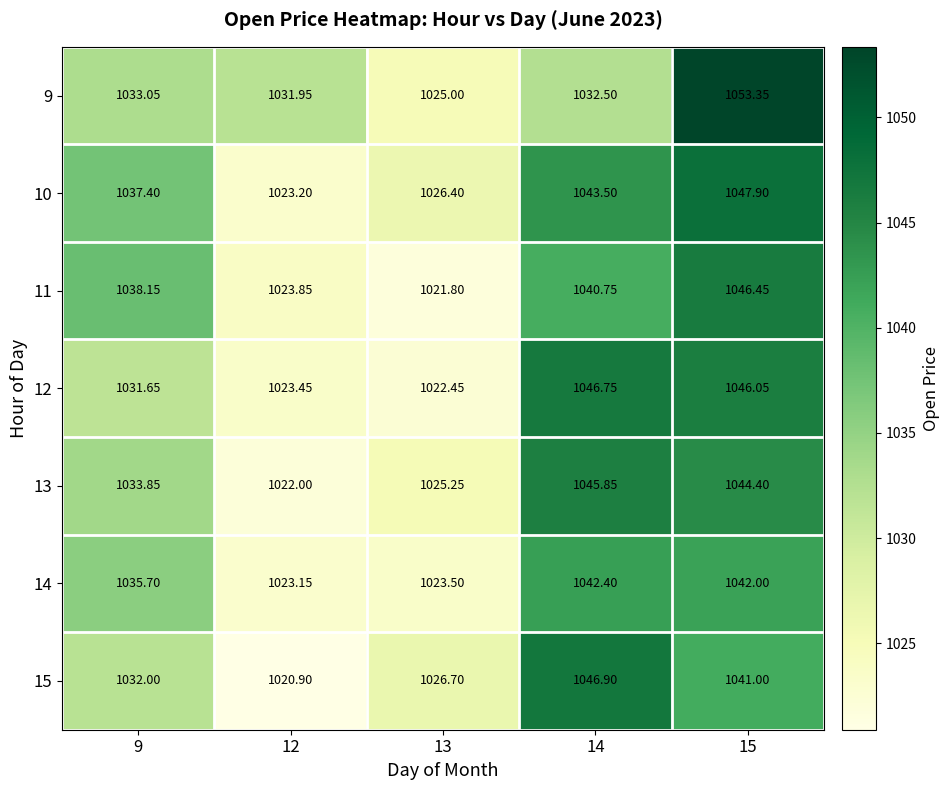

Which series has the widest spread of values?

9